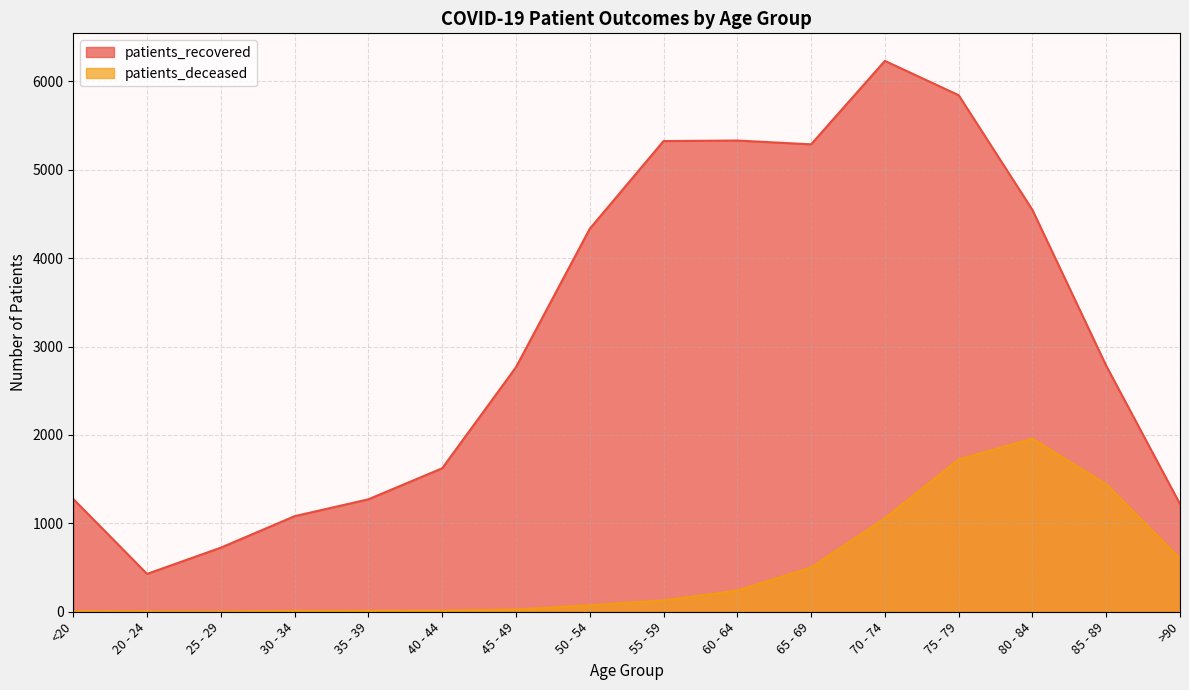

What position from the left is 30 - 34?

4